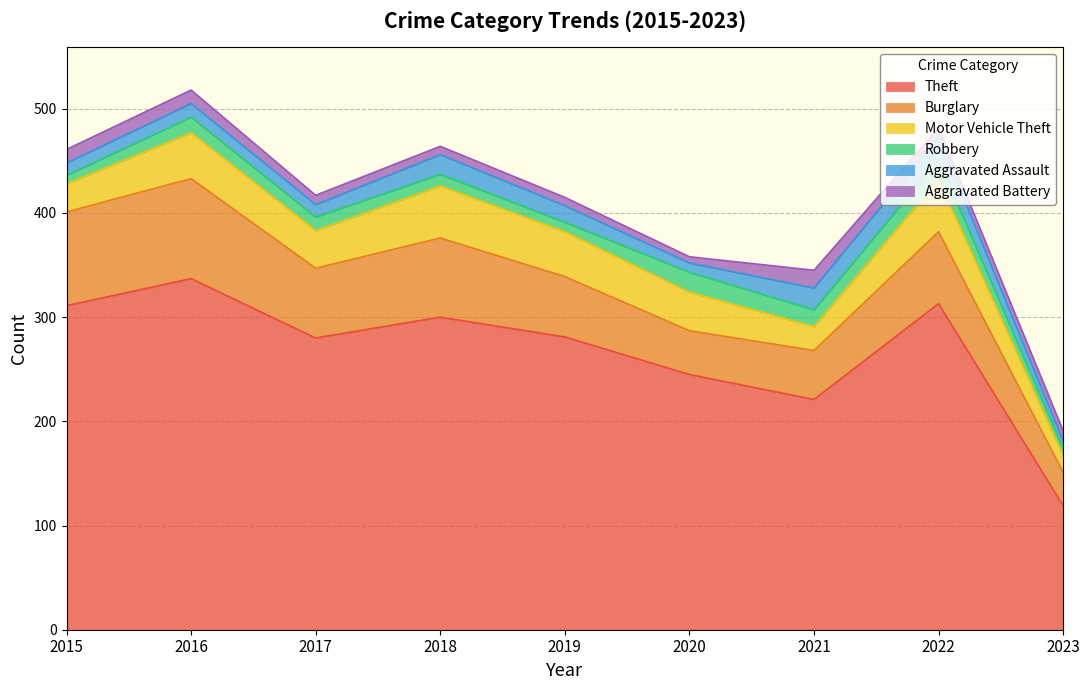

After their last crossing, which series has the higher values: Aggravated Battery or Robbery?

Aggravated Battery